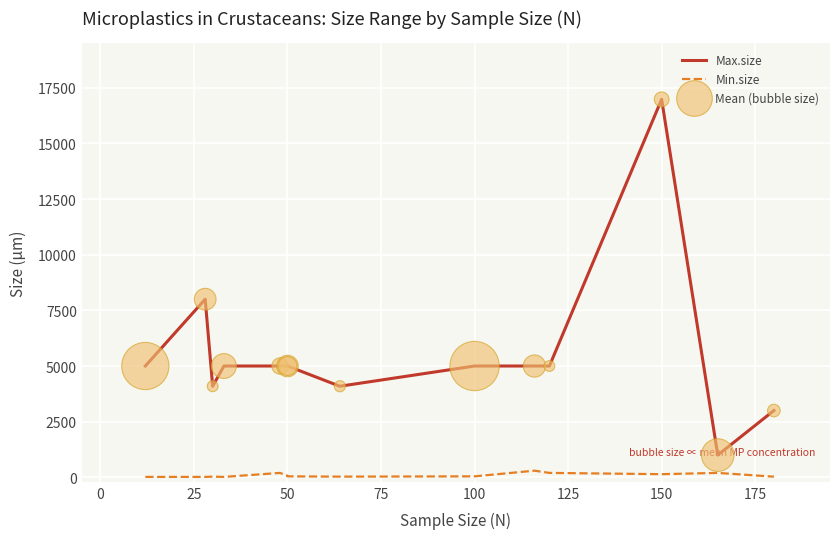

Which series contains the highest Y value?

Max.size